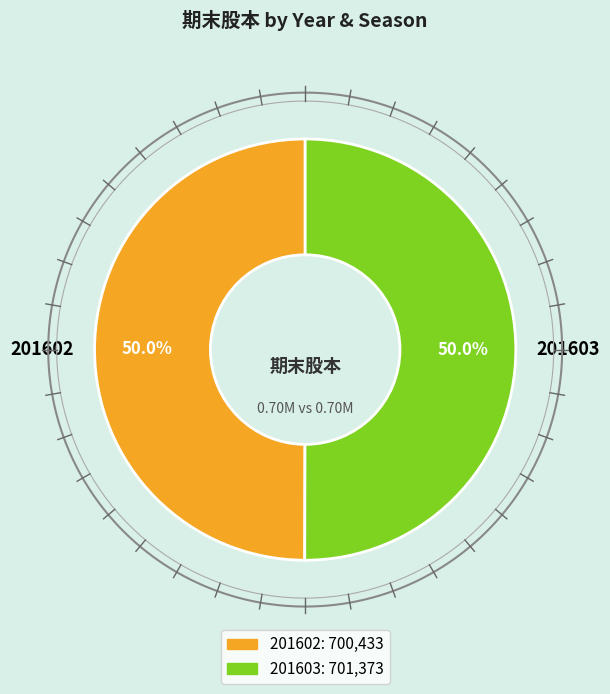

What is the change in value from 201602 to 201603?

+940